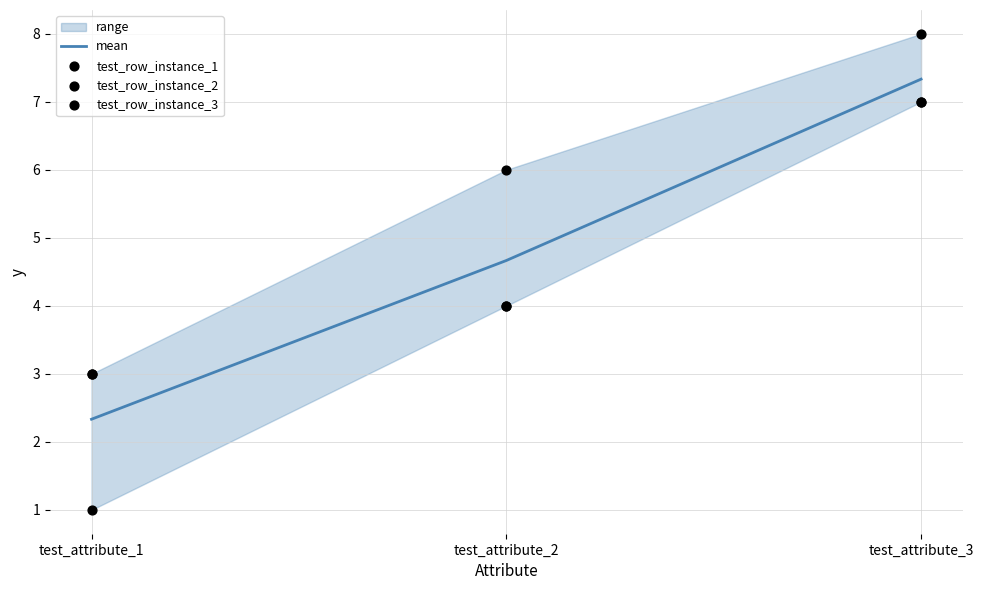

Which series contains the lowest Y value?

test_row_instance_1